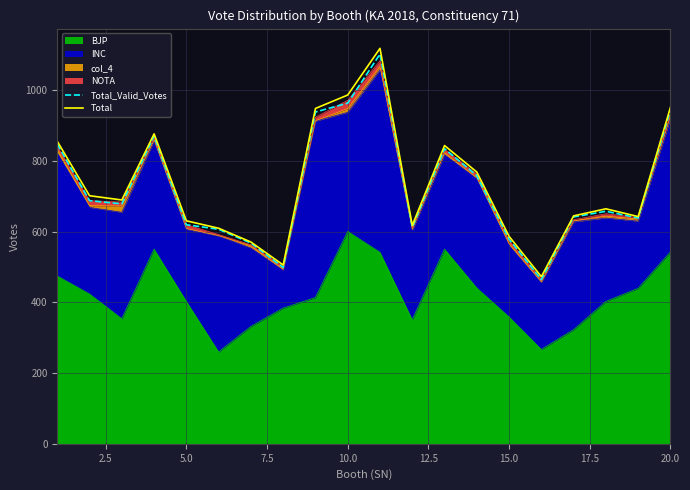

In Total_Valid_Votes, how many points are lower than both neighbors (excluding endpoints)?

5